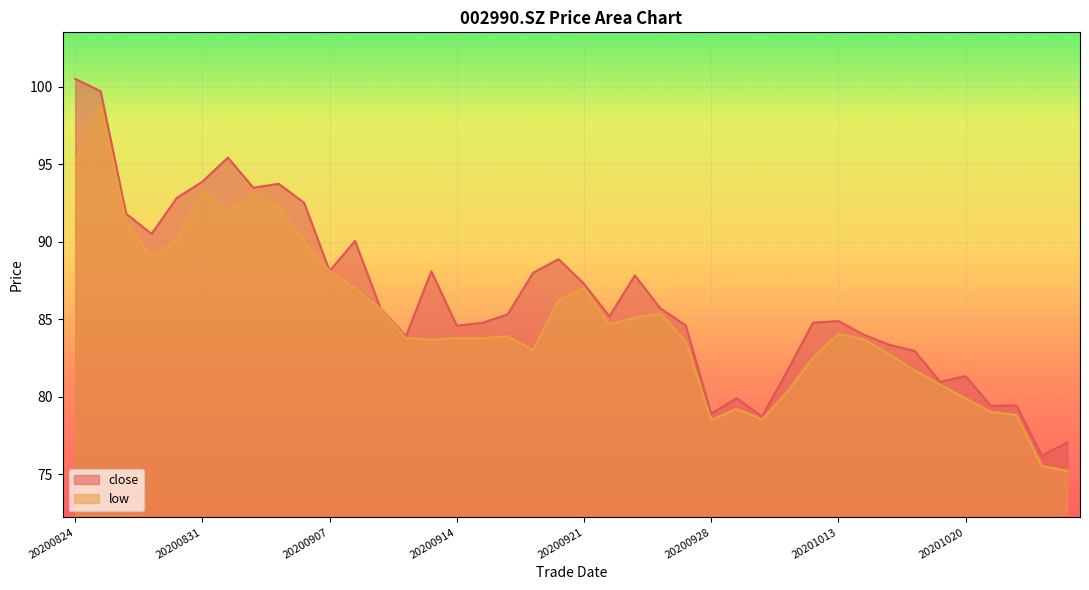

At 20200924, list the series in order from largest to smallest.

close, low